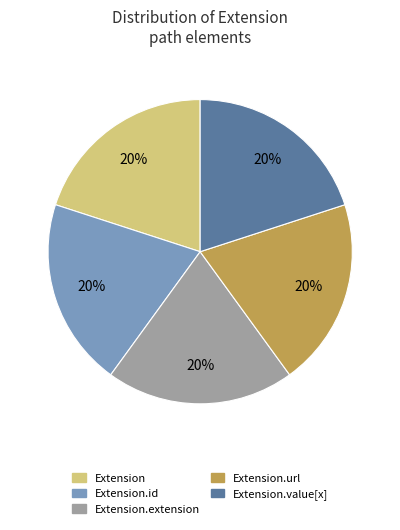

Count the number of slices in the pie.

5